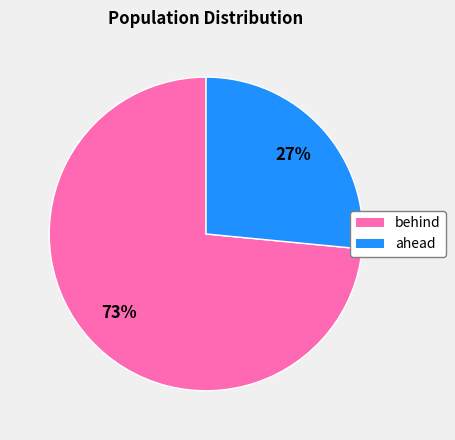

Is there any slice that represents more than half of the pie?

Yes